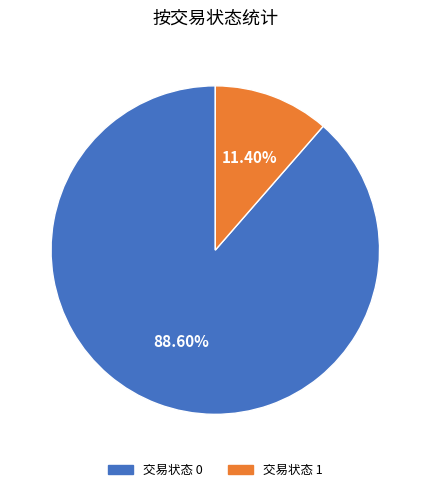

How many slices are in this pie chart?

2